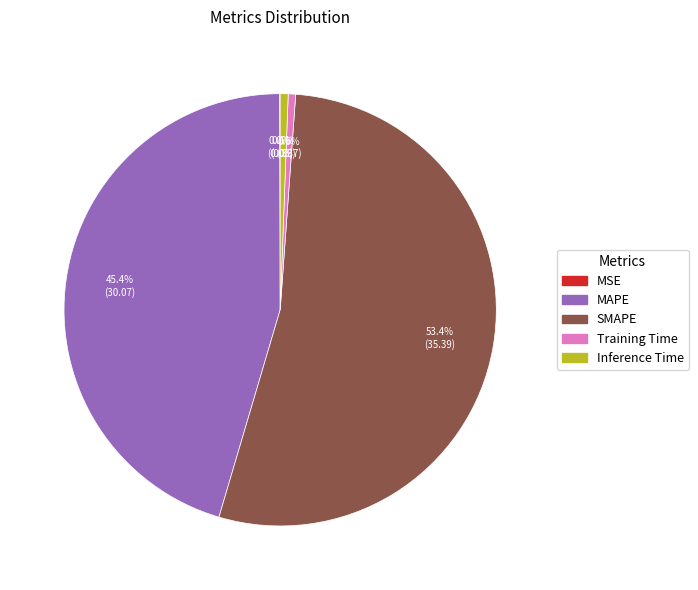

What is the total percentage of MAPE and Inference Time?

46.0%